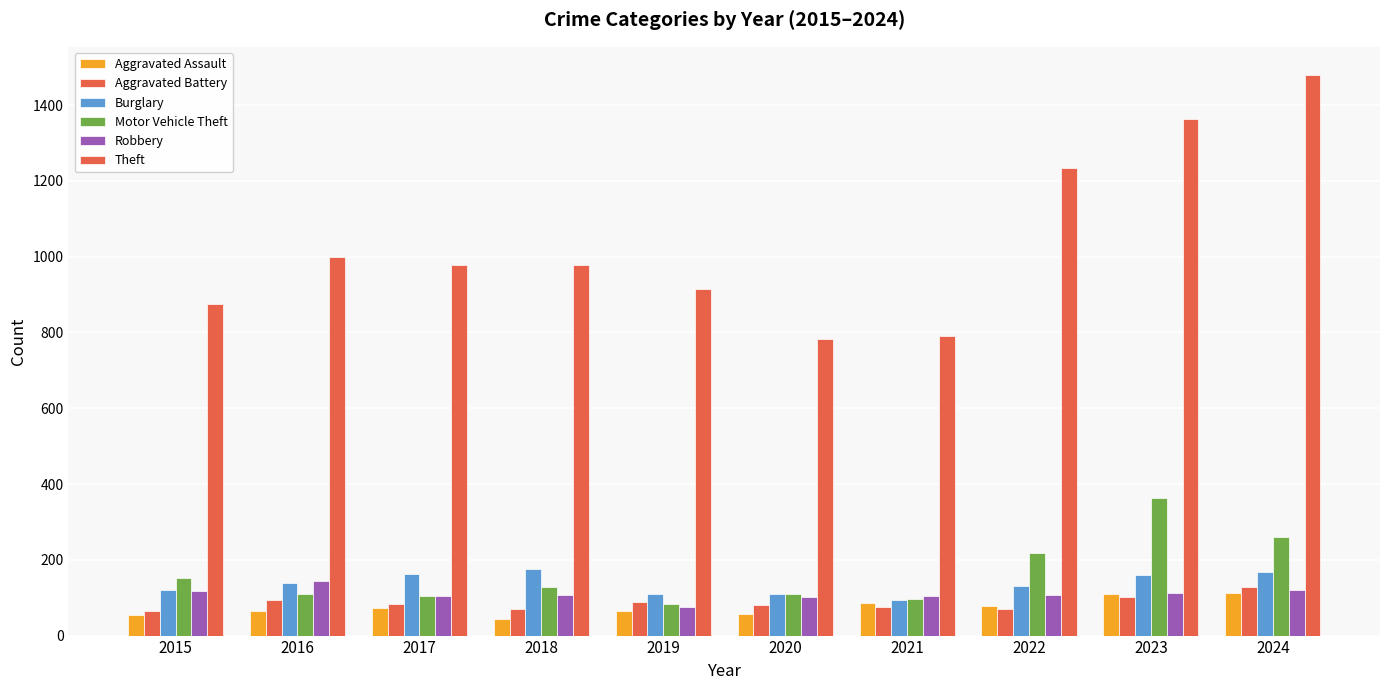

What is the difference between the highest and lowest values at 2024?

1368